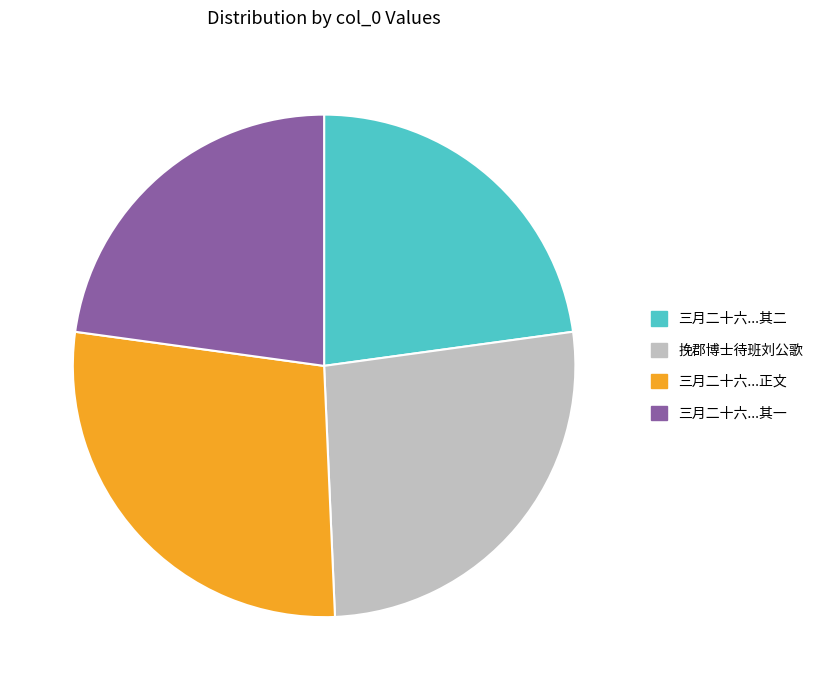

Is there any slice that represents more than half of the pie?

No